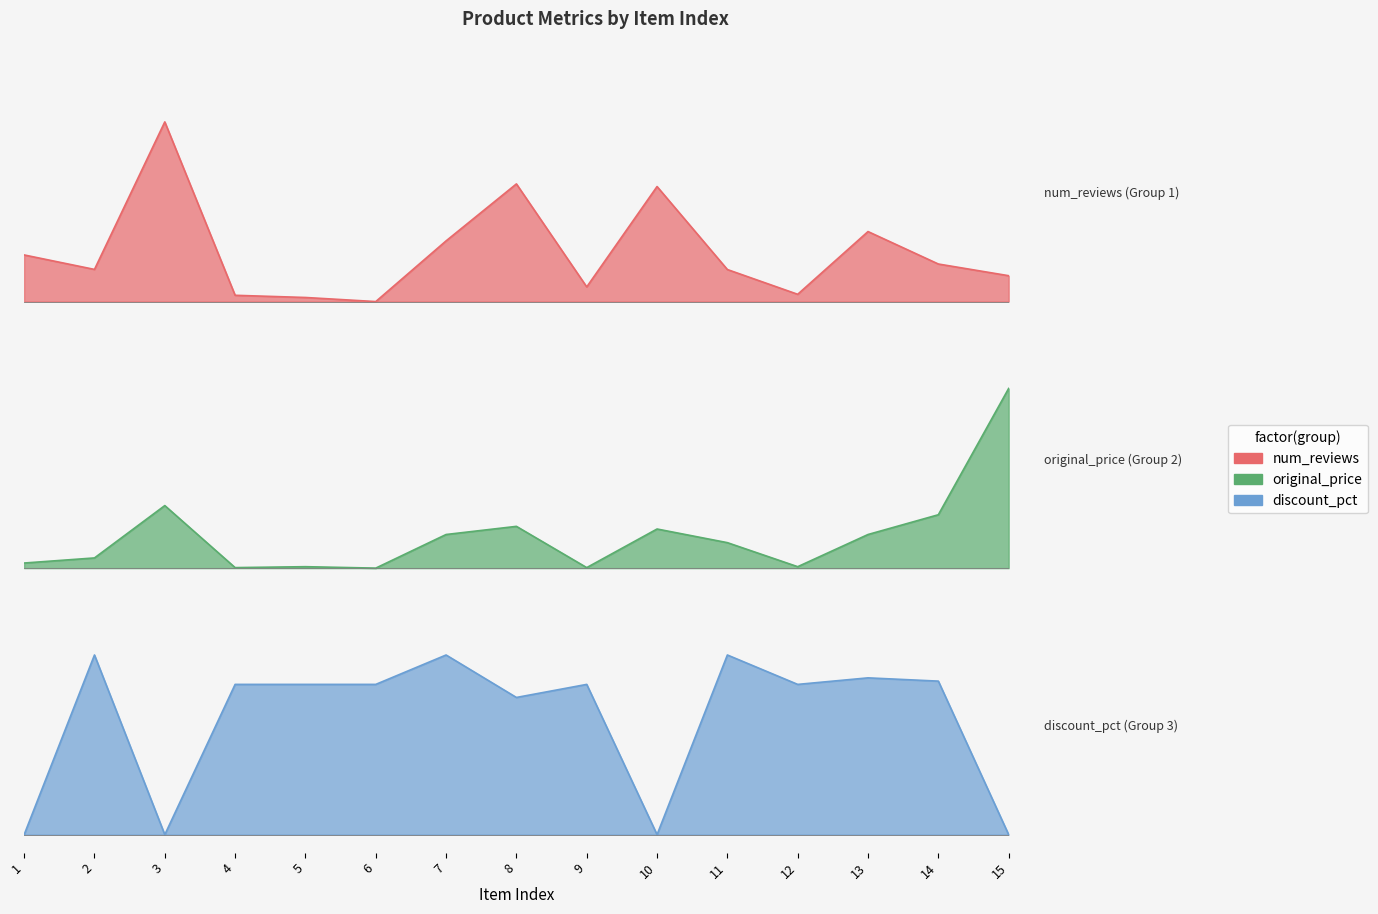

How many positive values does the original_price series have?

14